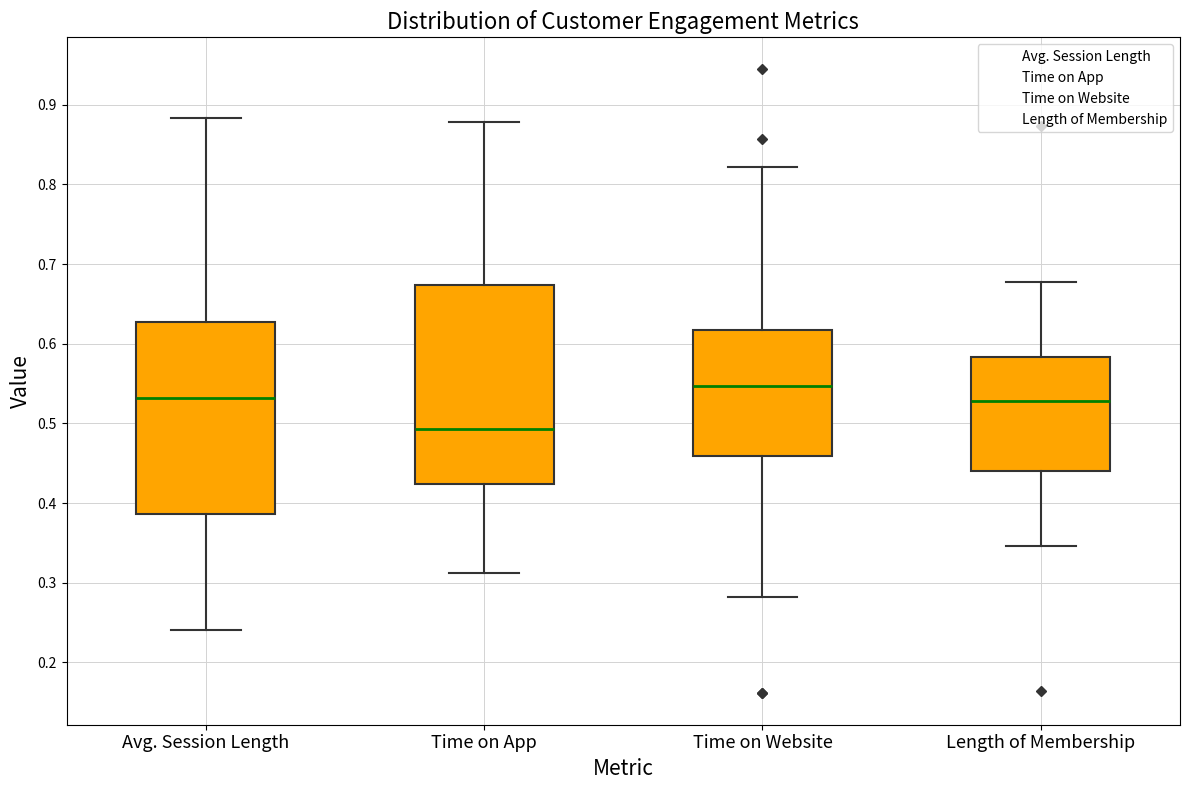

Reading left to right, transcribe this box plot: for each box, give where its median line is, the range the box spans, and where its two whiskers end, as read against the y-axis. The values are not printed on the chart, so give them approximately, as read against the axis.

Avg. Session Length: median 0.53, box 0.39 to 0.63, whiskers 0.24 to 0.88
Time on App: median 0.49, box 0.42 to 0.67, whiskers 0.31 to 0.88
Time on Website: median 0.55, box 0.46 to 0.62, whiskers 0.28 to 0.82
Length of Membership: median 0.53, box 0.44 to 0.58, whiskers 0.35 to 0.68